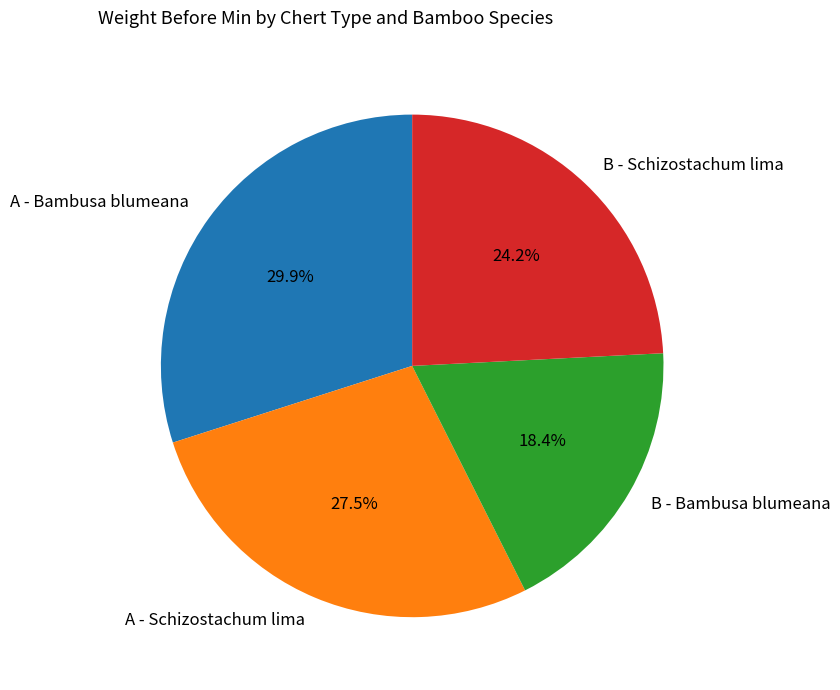

Is the sum of A - Bambusa blumeana and B - Bambusa blumeana greater than half?

No